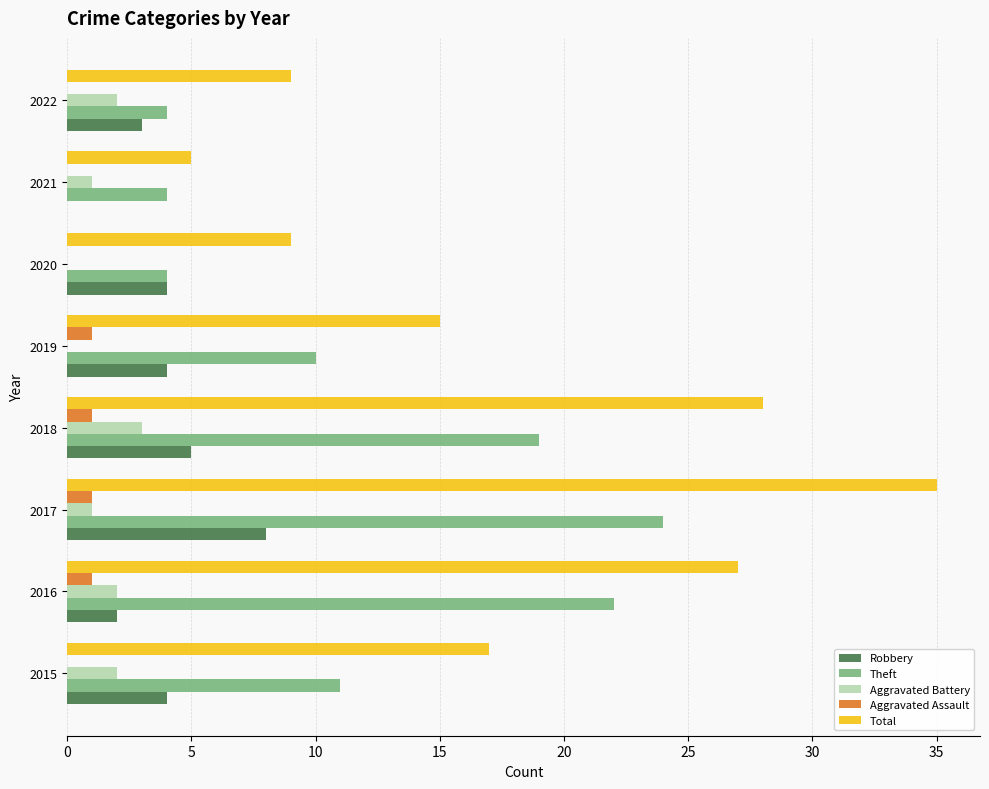

Which series has the largest total across all categories?

Total